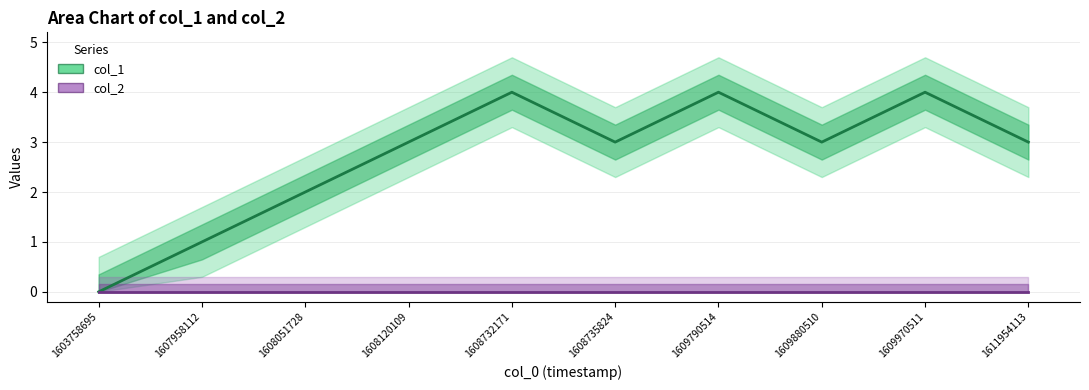

True or false: col_2 and col_1 intersect in this chart.

False